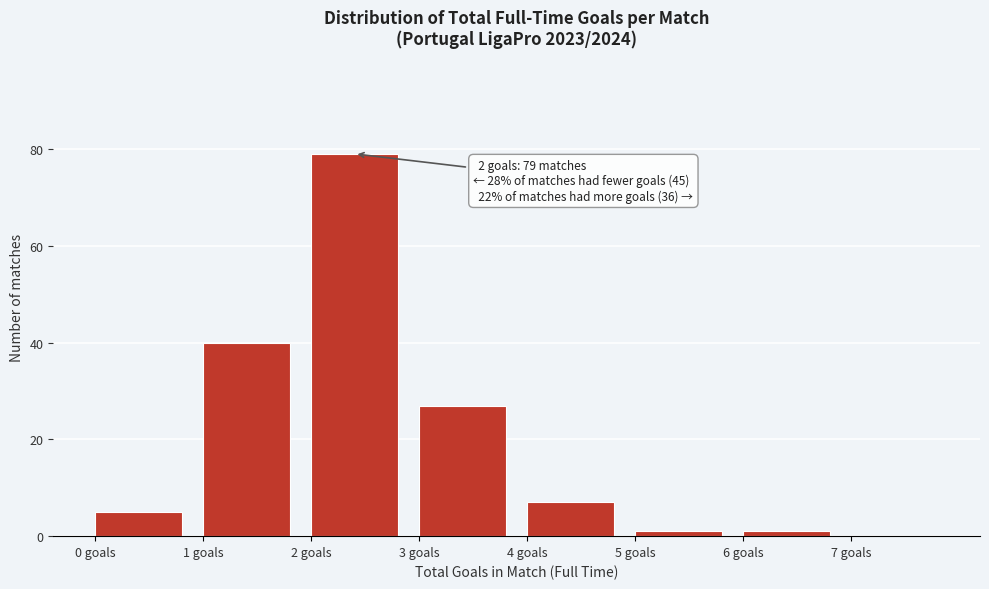

Over which range of the x-axis is the bar tallest?

2 to 3